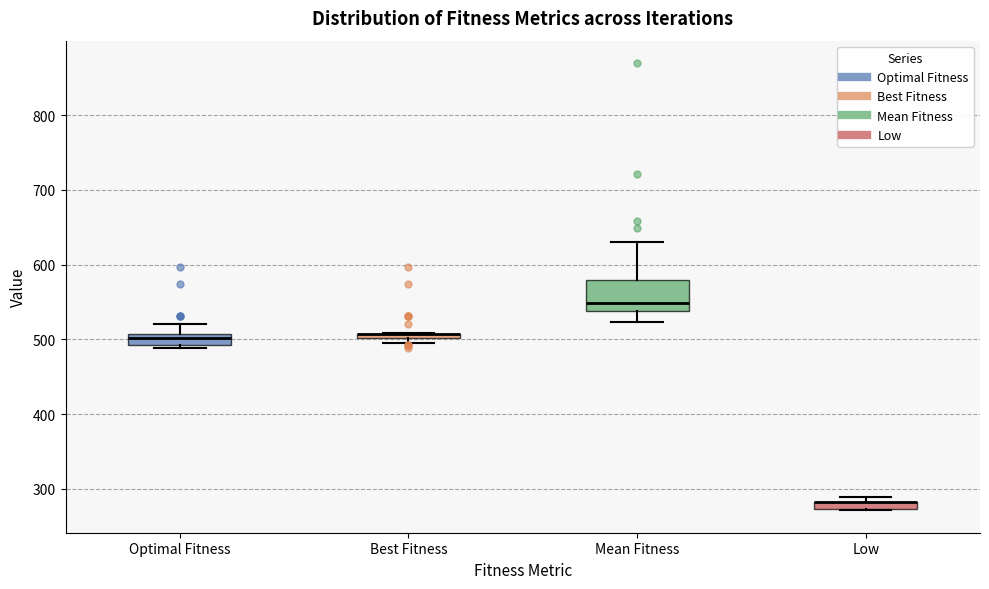

Where does the upper whisker of the box for Optimal Fitness end on the y-axis? The values are not printed on the chart, so give them approximately, as read against the axis.

520